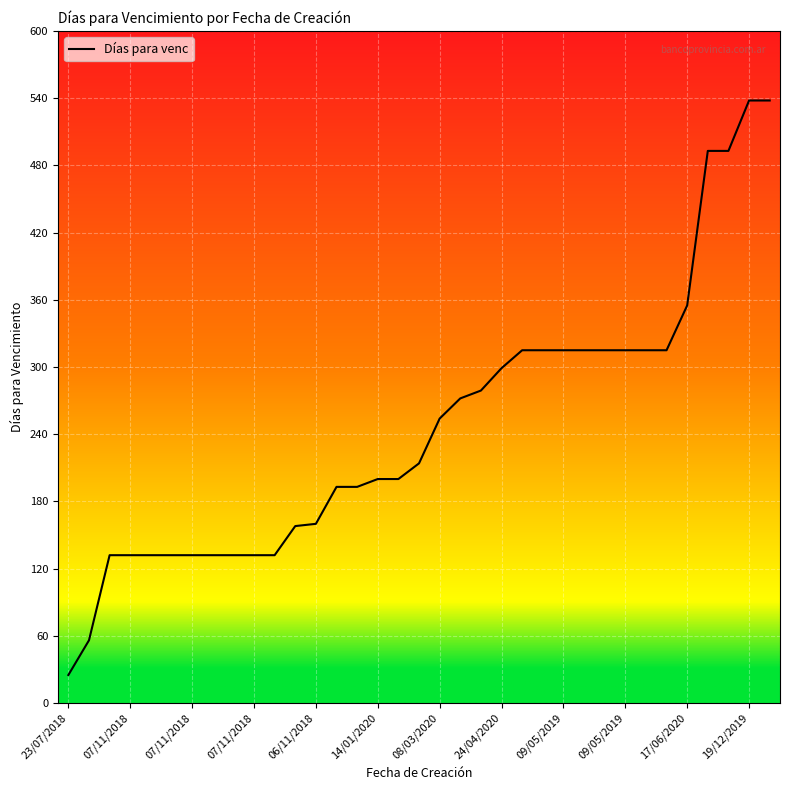

What is the average value?

247